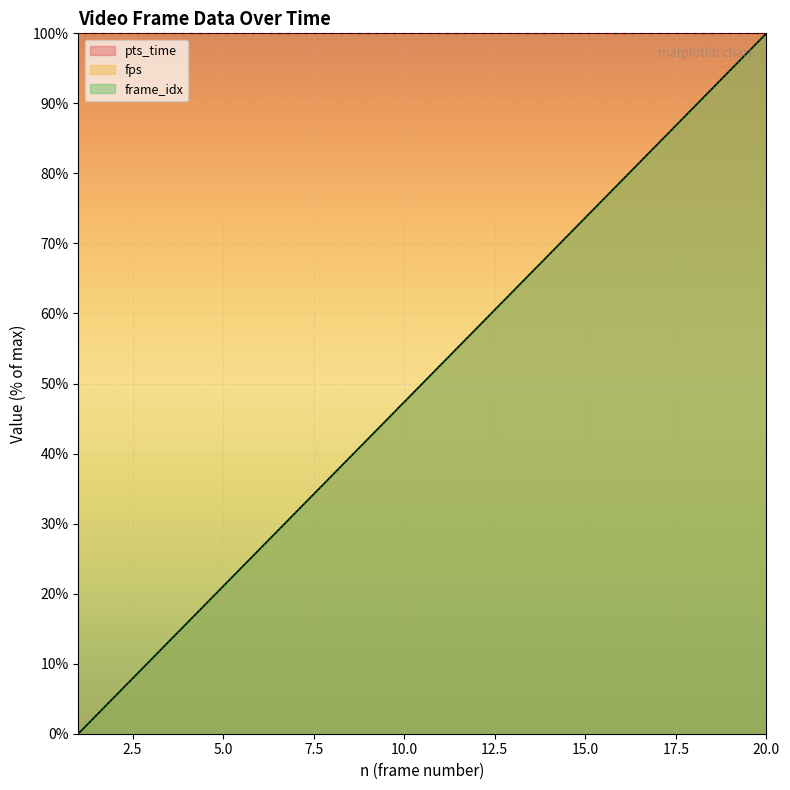

True or false: frame_idx has more than 1 interior local peaks.

False